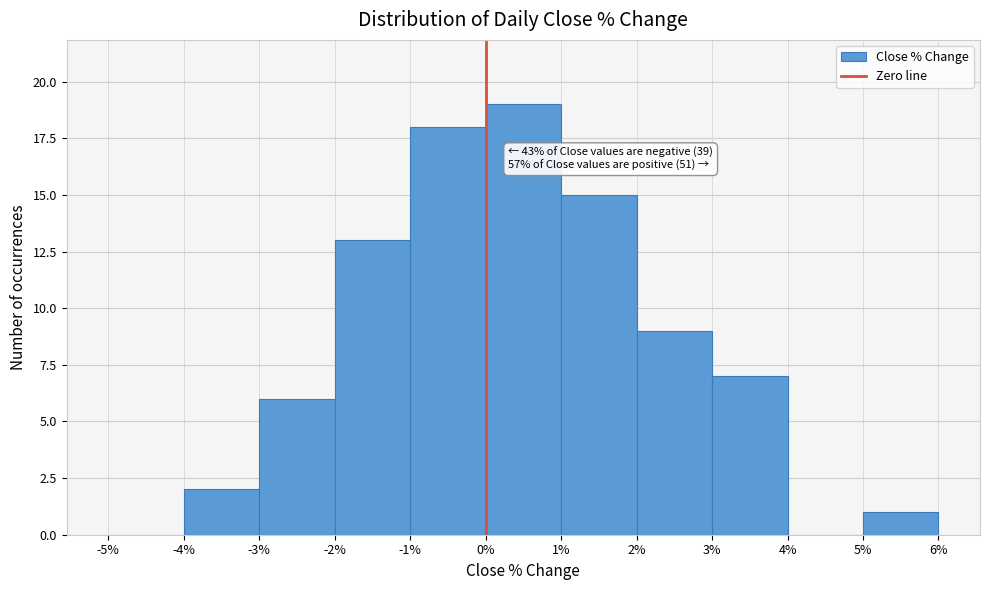

Over which range of the x-axis is the bar tallest?

0% to 1%